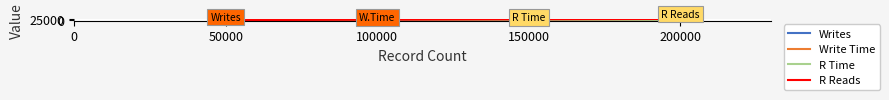

Is the value of R Reads at 150000 greater than the value of Writes at 150000?

Yes